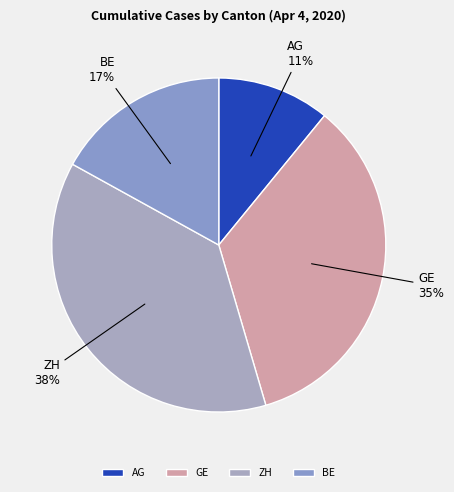

To the nearest percent, what is the difference between the largest and smallest slice percentages?

27%